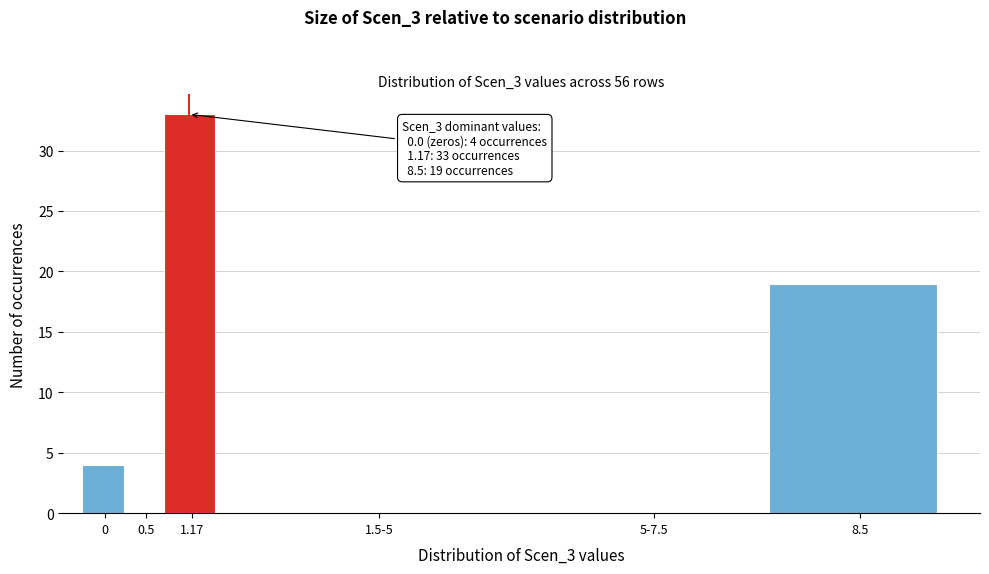

Reading right to left, extract all data points from this chart.

8.5=19	5-7.5=0	1.5-5=0	1.17=33	0.5=0	0=4